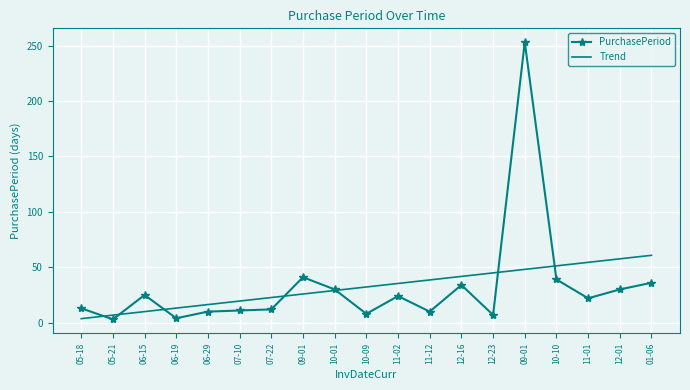

The value of Trend at 10-09 is 10.3. True or false?

False